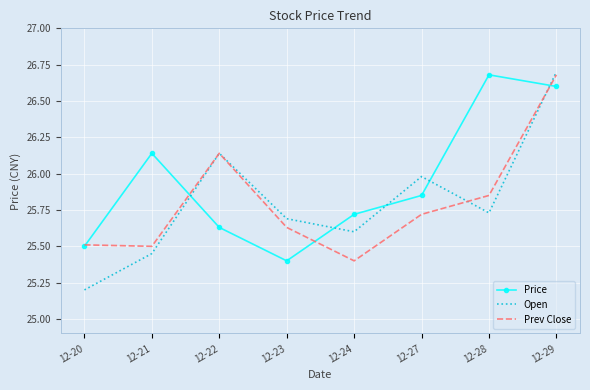

The Prev Close series shows 34.4 at 12-28. True or false?

False